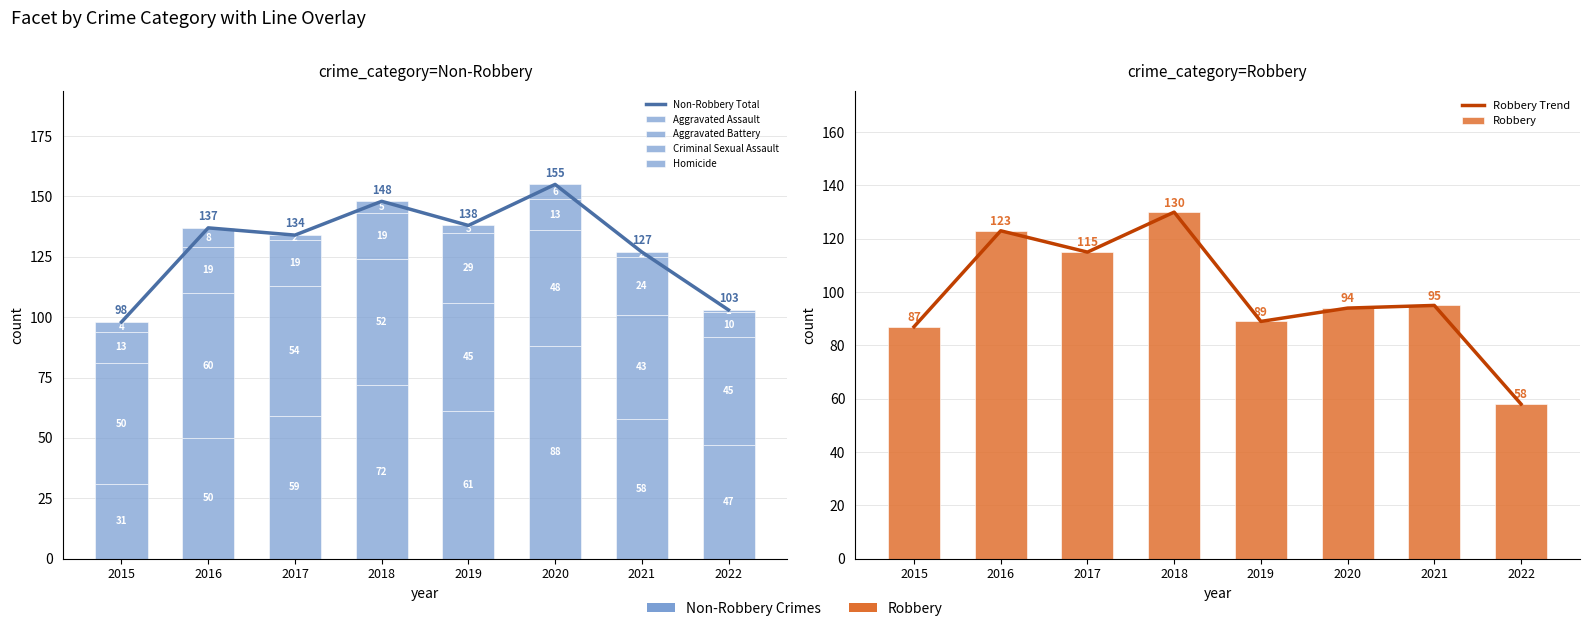

What is the sum of the Aggravated Battery values at 2016 and 2019?

105